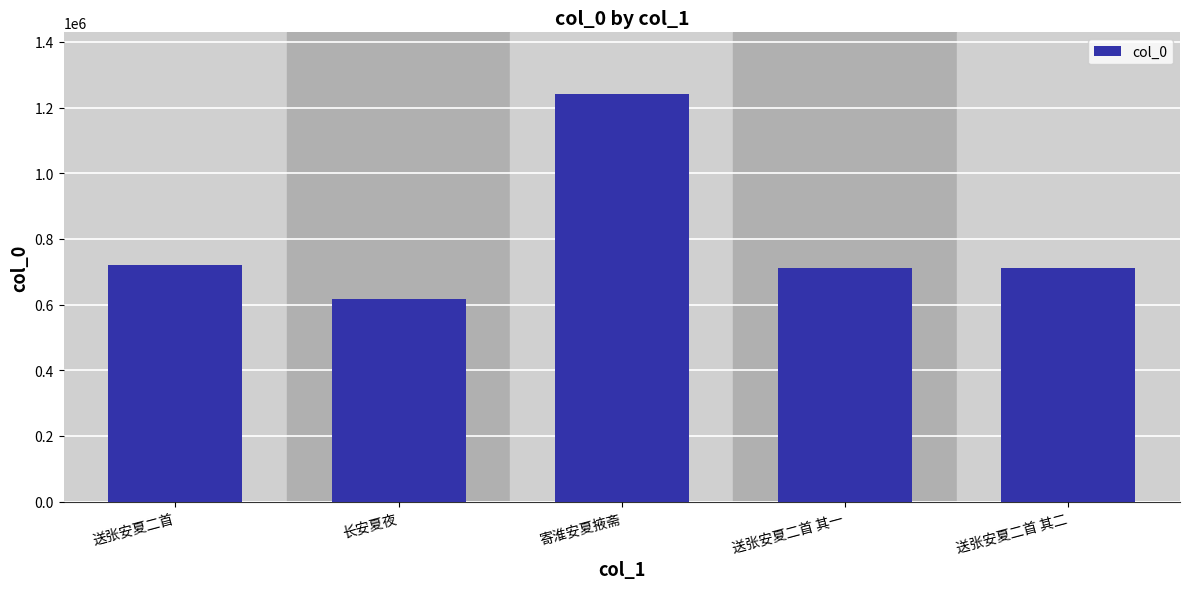

The value at 送张安夏二首 其一 is 712864. True or false?

True